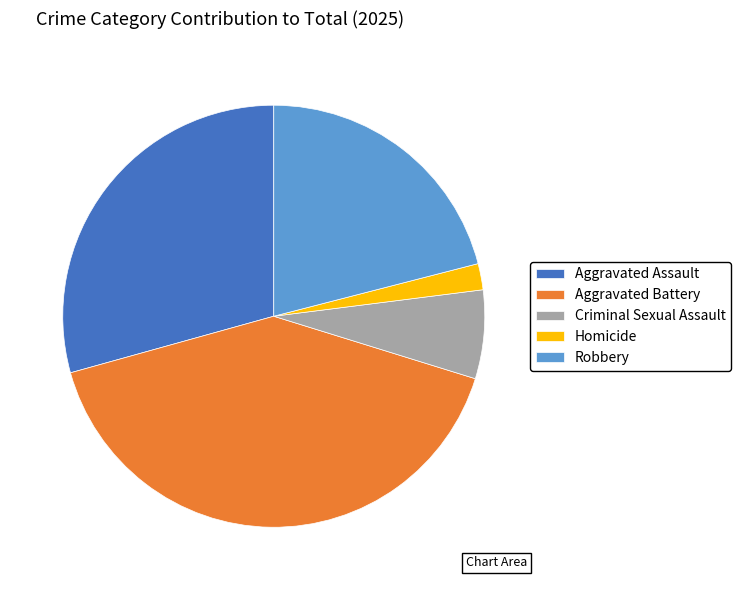

True or false: Aggravated Assault accounts for 29% of the total.

True